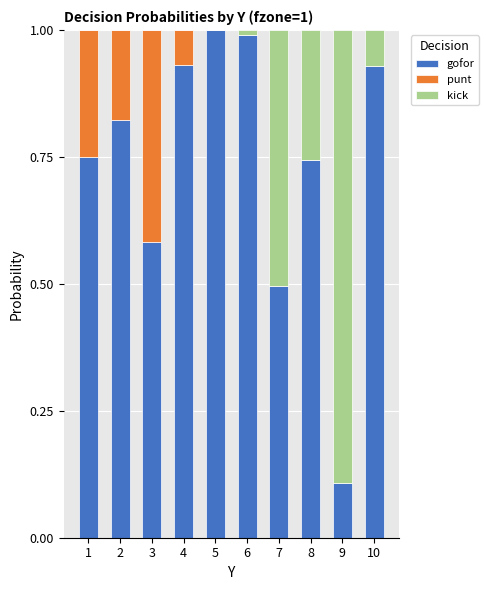

The gofor series shows 0.1 at 9. True or false?

True